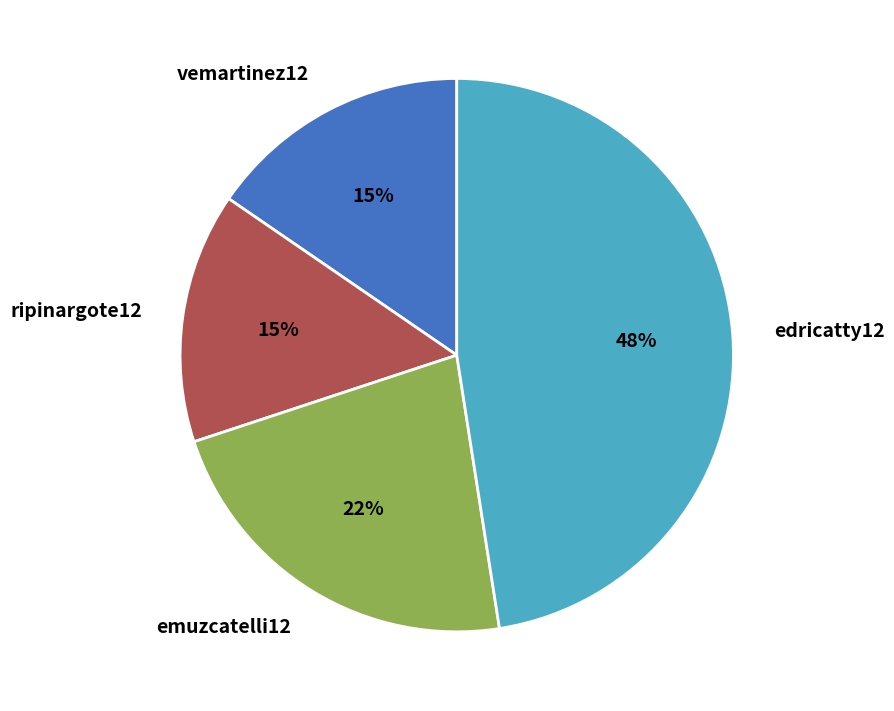

Does ripinargote12 represent more than half of the total?

No